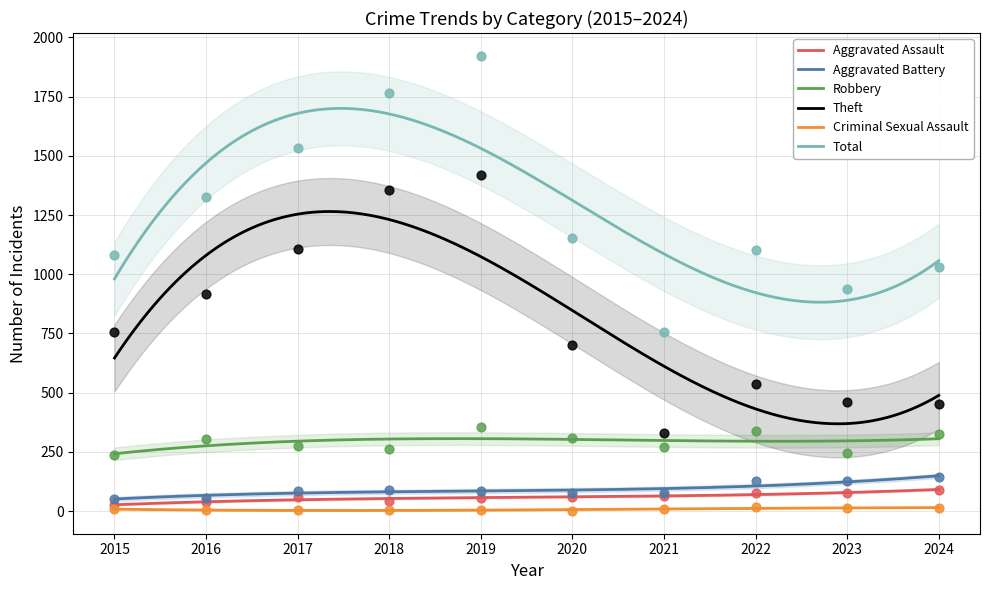

What are all the series names shown in the legend?

Aggravated Assault, Aggravated Battery, Robbery, Theft, Criminal Sexual Assault, Total